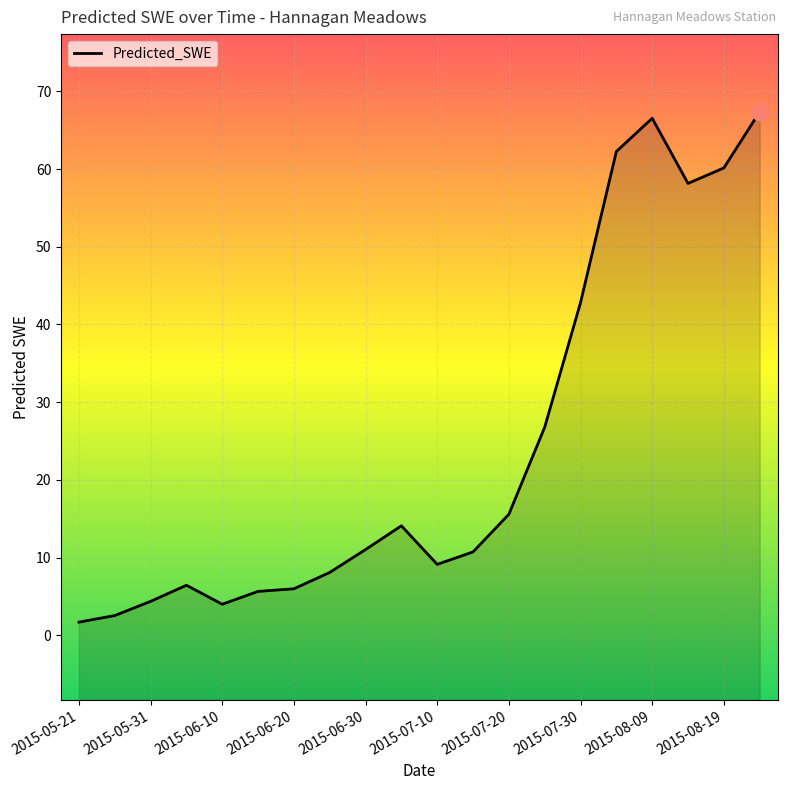

Reading left to right, list all the values displayed in this chart.

1.7	2.5	4.4	6.4	4.0	5.6	6.0	8.1	11.0	14.1	9.1	10.7	15.6	26.8	42.8	62.3	66.5	58.1	60.1	67.4